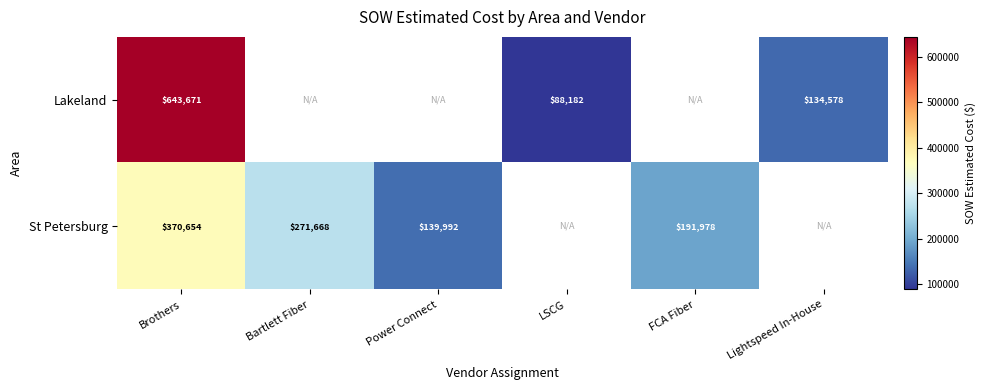

The Lakeland series shows 134578 at Lightspeed In-House. True or false?

True